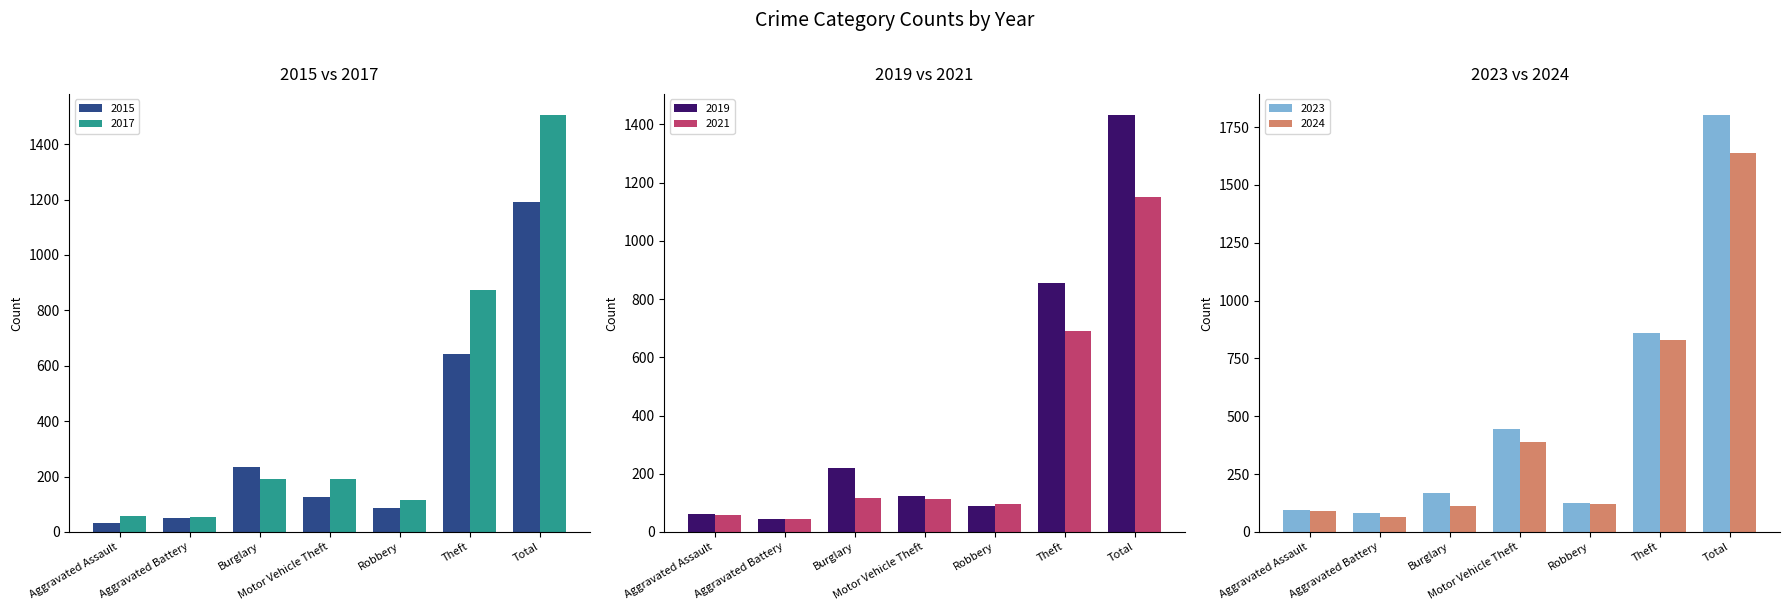

What is the difference between the highest and lowest values at Robbery?

38